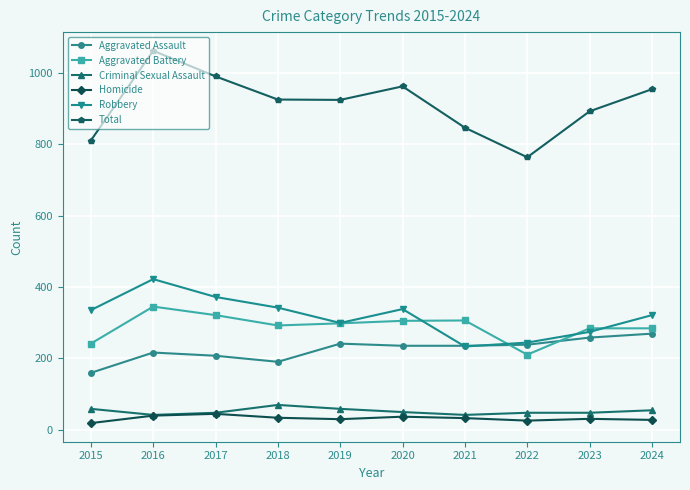

Count the number of categories in the chart.

10